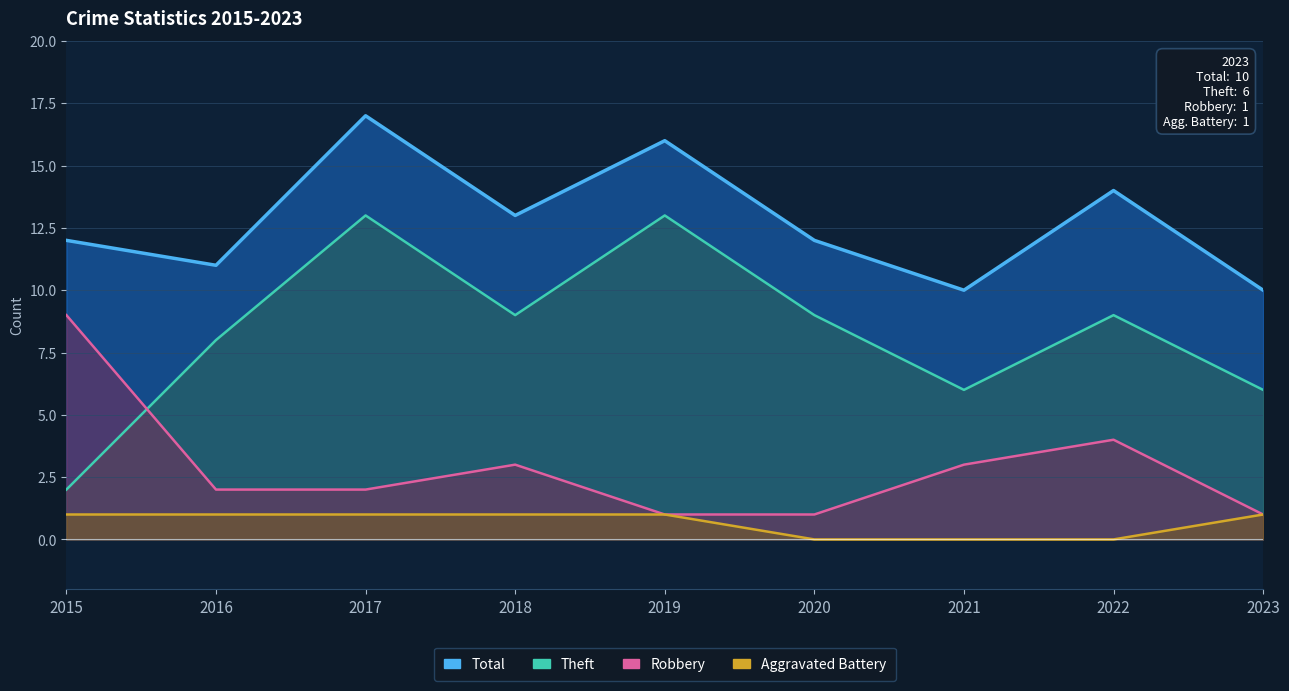

What is the difference between the second highest and minimum values in the Robbery series?

3